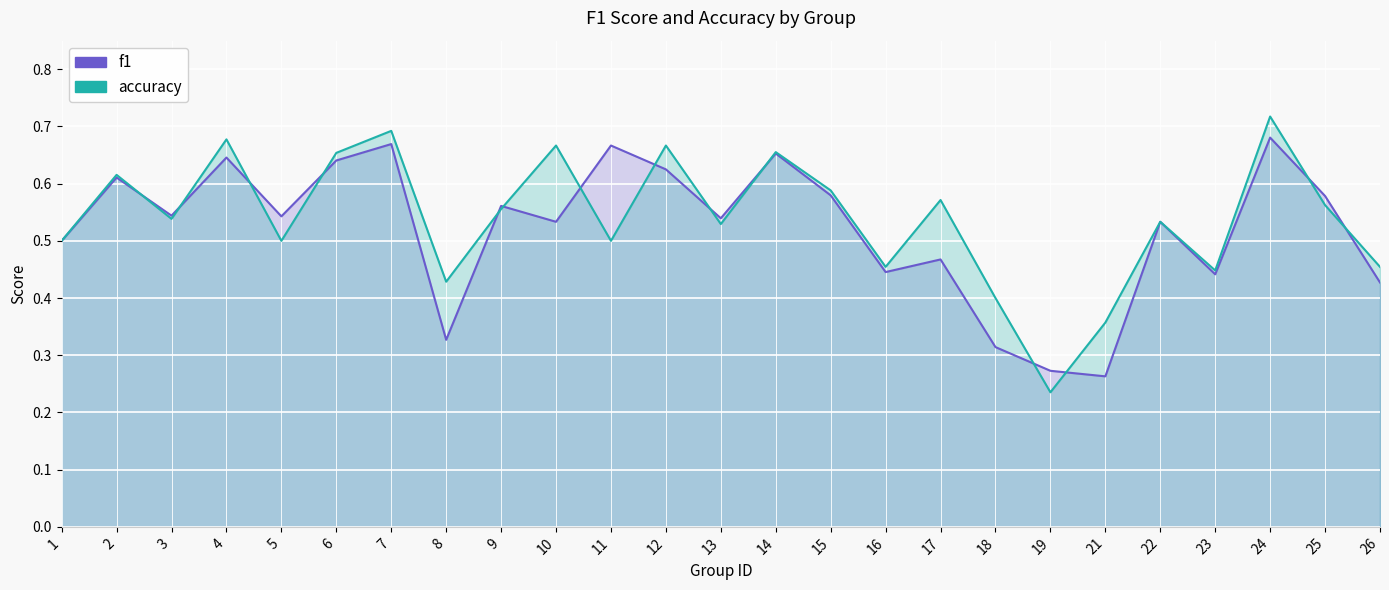

Count the number of data series in this chart.

2